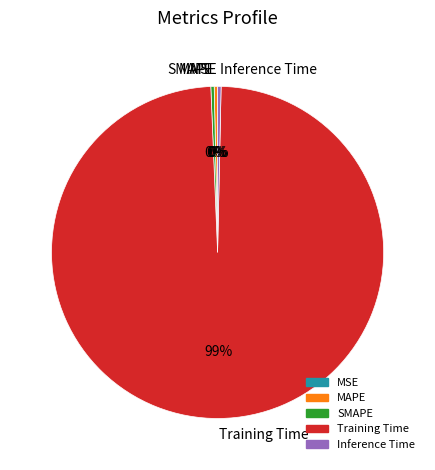

Do SMAPE and MAPE together represent more than half of the pie?

No